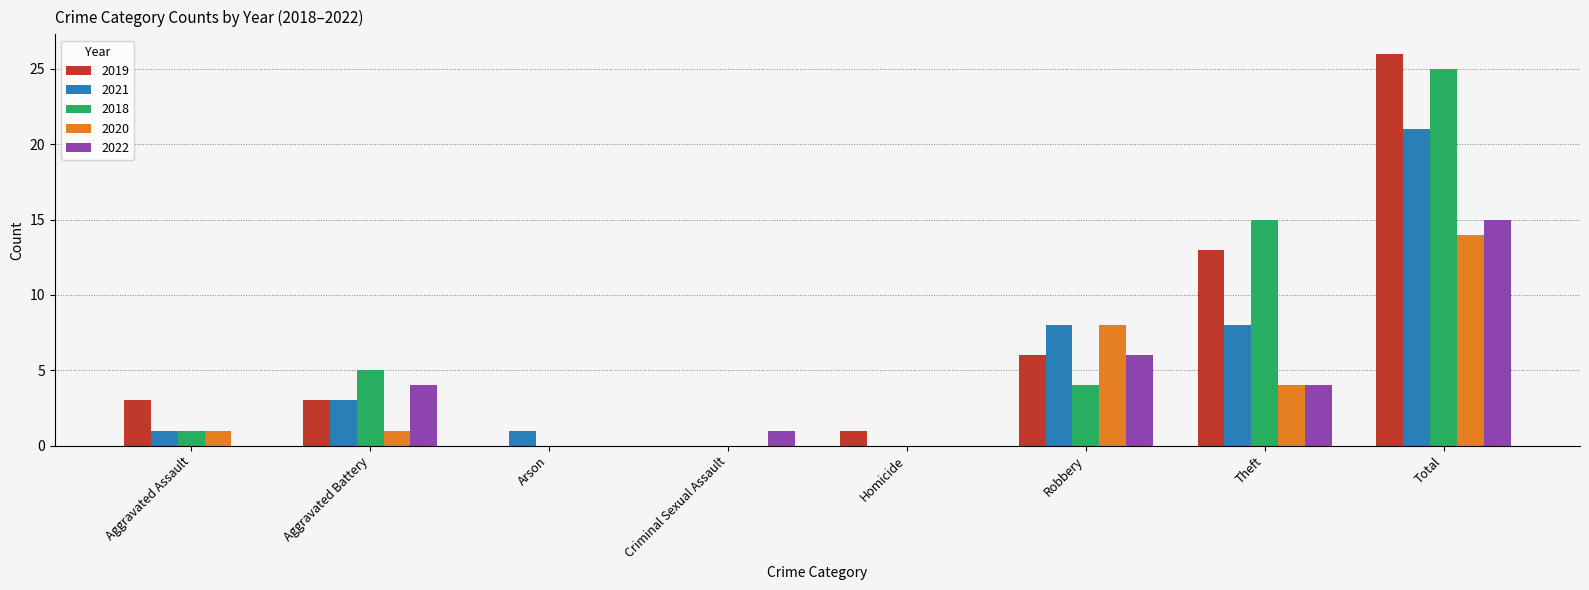

Is the value of 2021 at Total greater than the value of 2018 at Total?

No